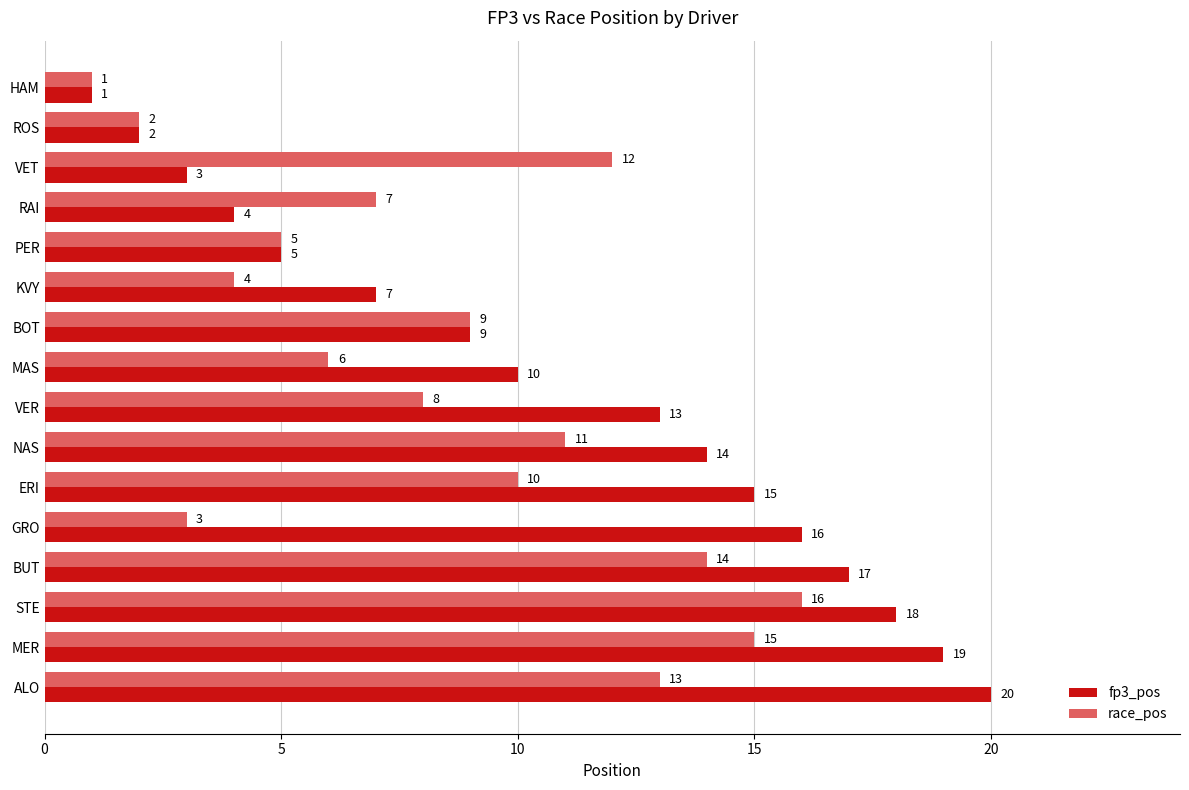

True or false: race_pos has a value of 4 at MAS.

False